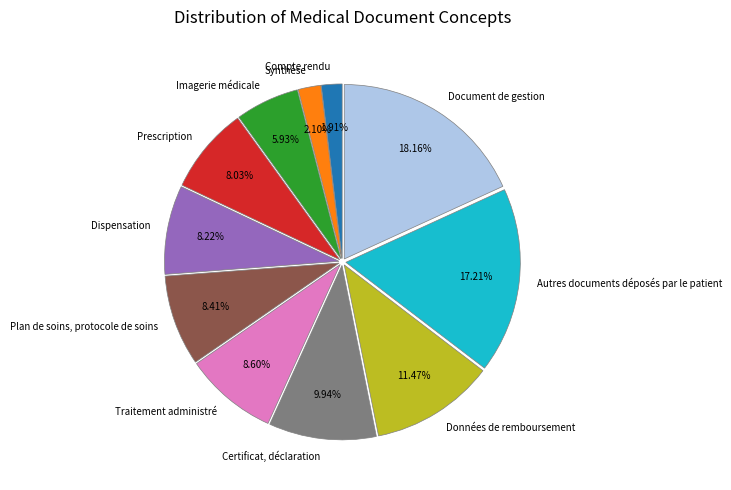

Approximately how many times larger is the value at Document de gestion compared to Autres documents déposés par le patient?

1.1